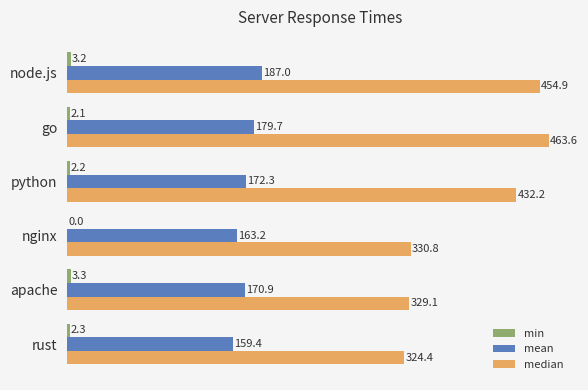

The value of median at rust is 450.3. True or false?

False